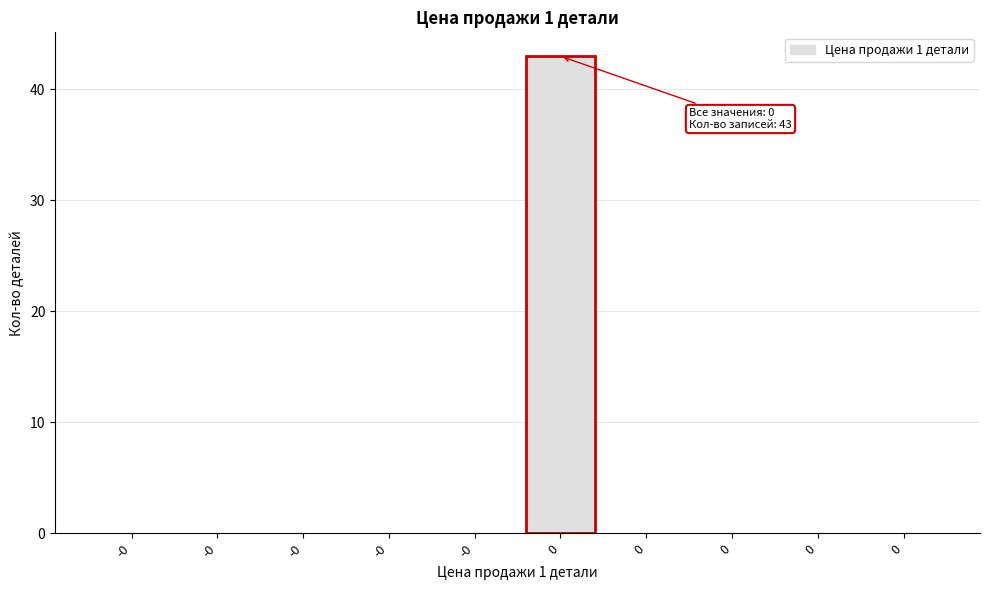

How many distinct data groups are displayed?

1